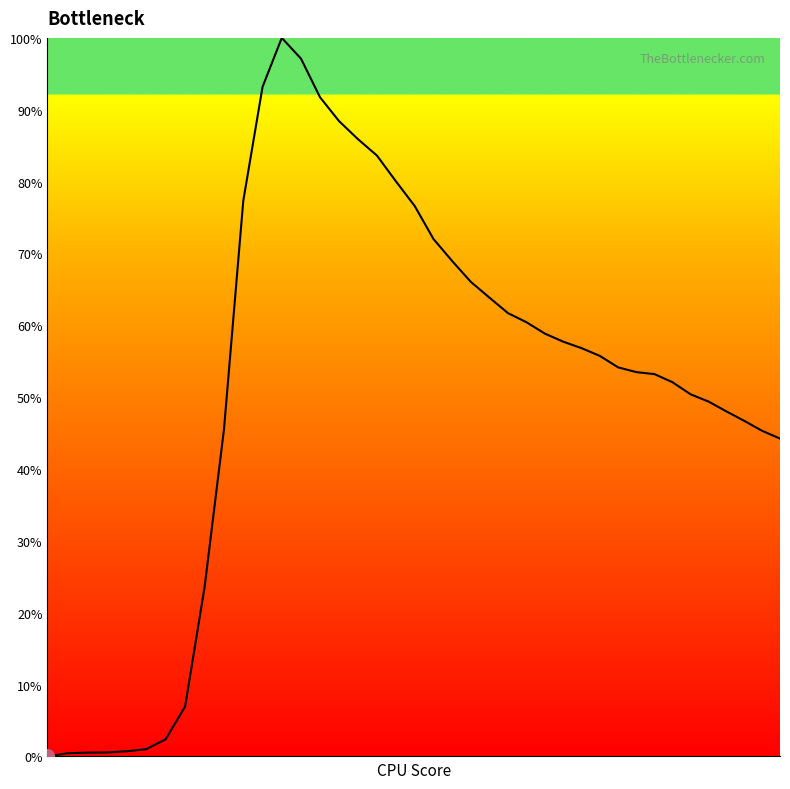

What is the difference between the maximum and minimum values?

100.0